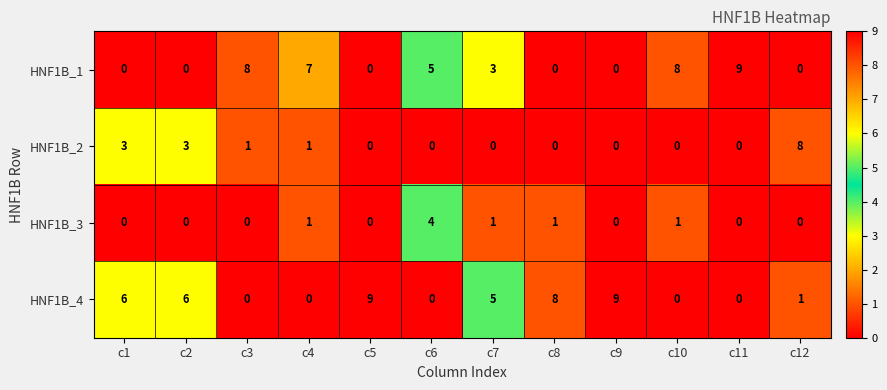

What is the difference between the maximum and second lowest values in the HNF1B_3 series?

4